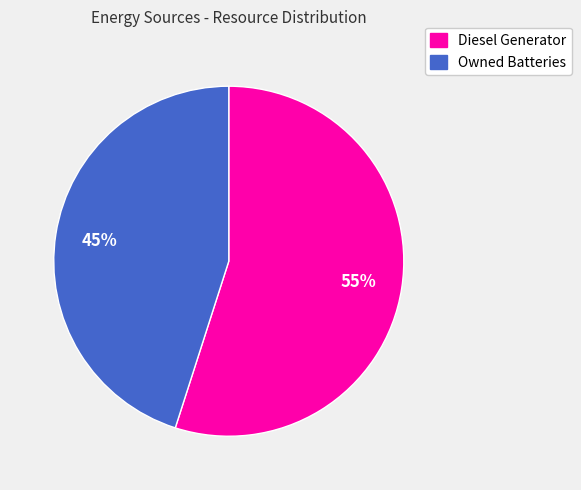

To the nearest percent, what portion does Owned Batteries represent?

45%